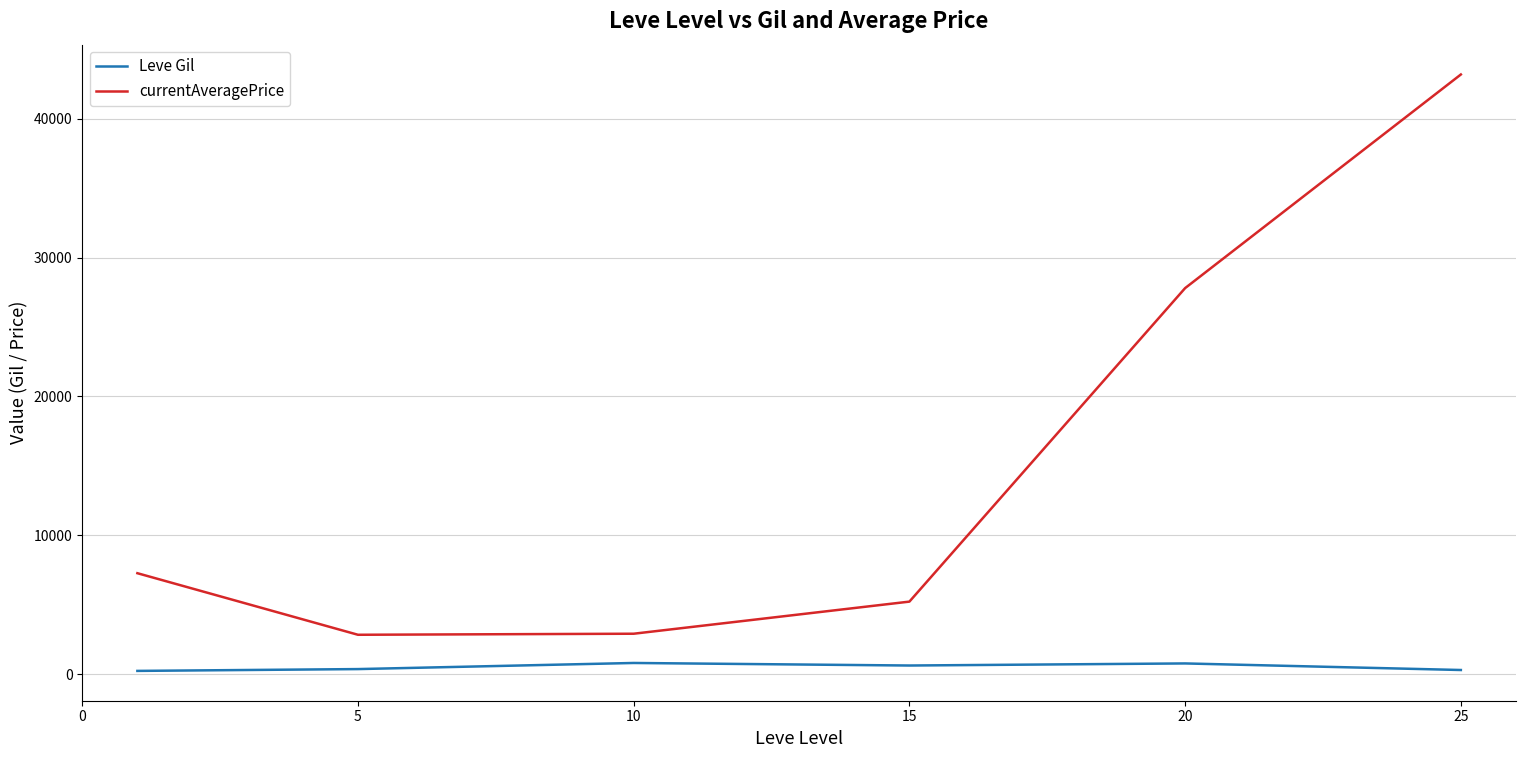

Which series has the largest total across all categories?

currentAveragePrice